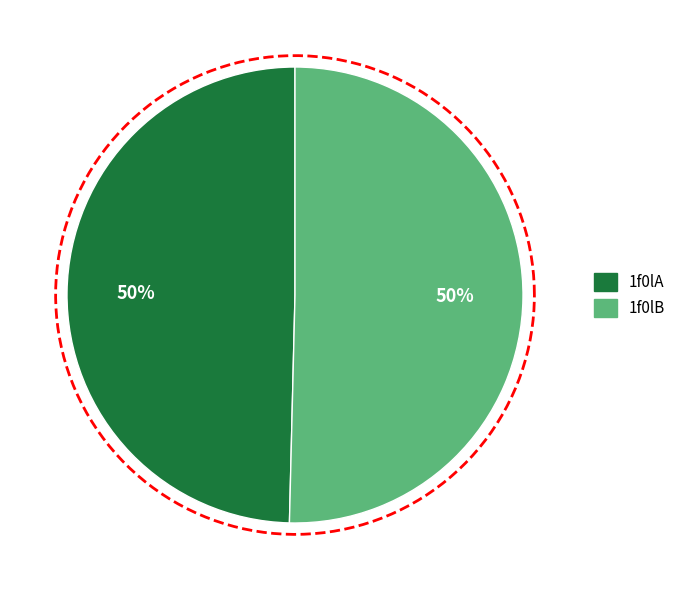

What is the smallest slice in the pie chart?

1f0lA